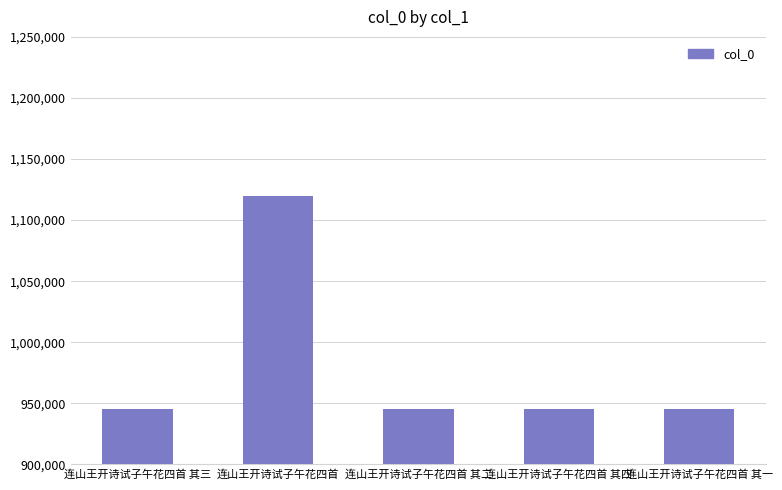

The chart shows a value of 945259 at 连山王开诗试子午花四首 其四. True or false?

True